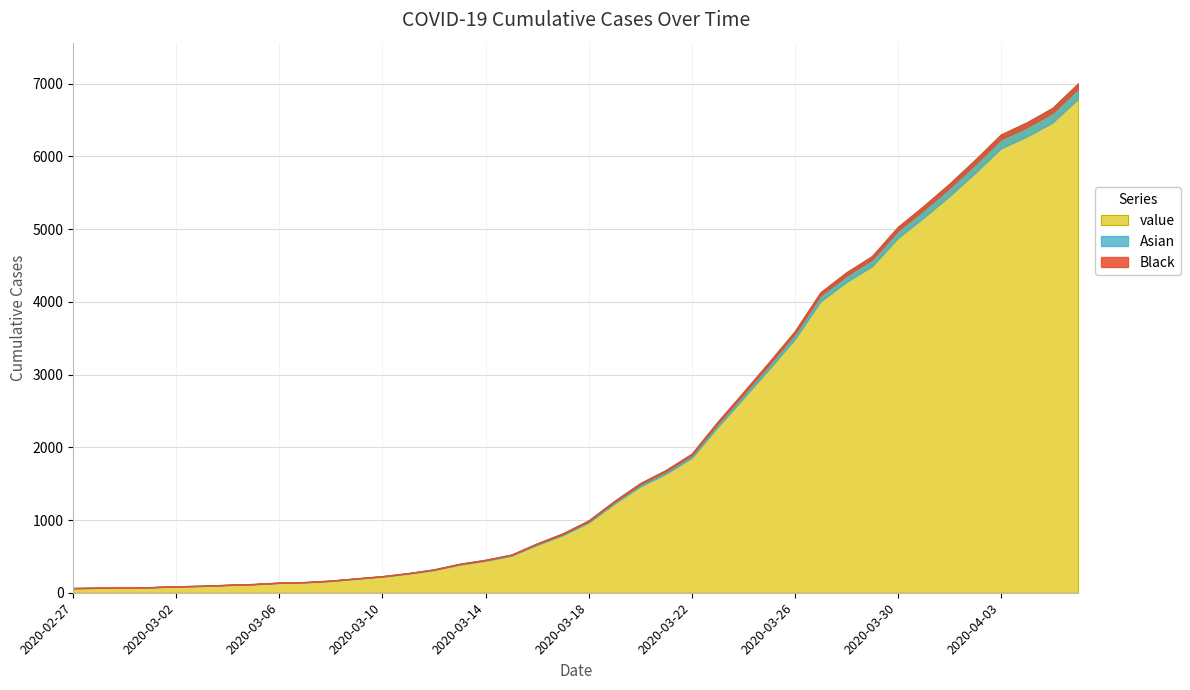

What is the label of the 30th point from the left?

2020-03-27